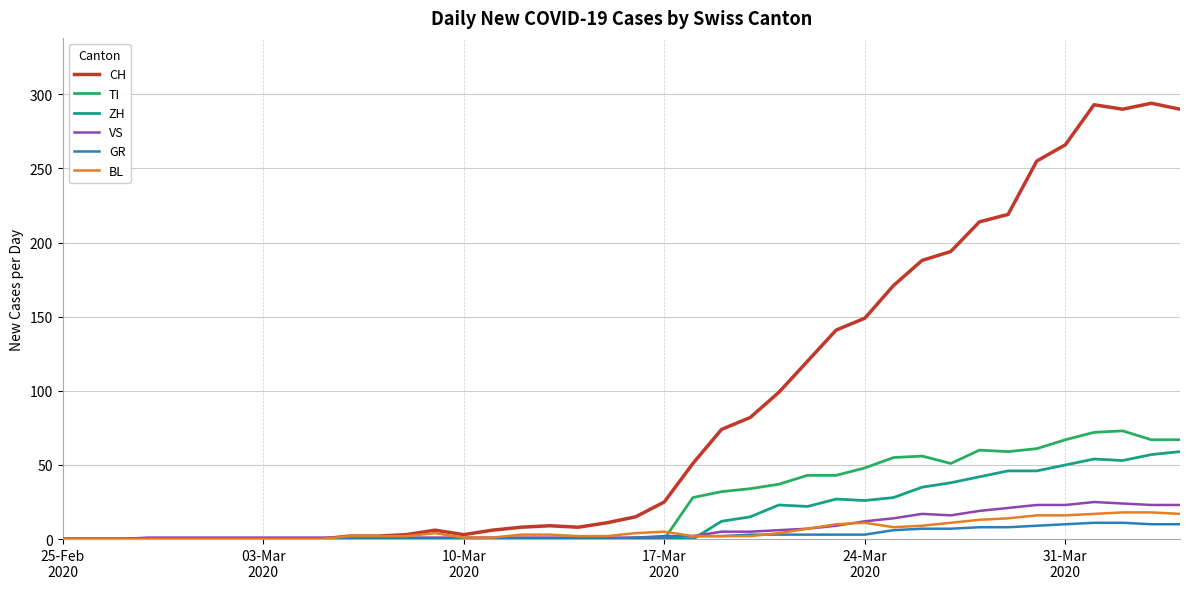

Which series has the widest spread of values?

CH